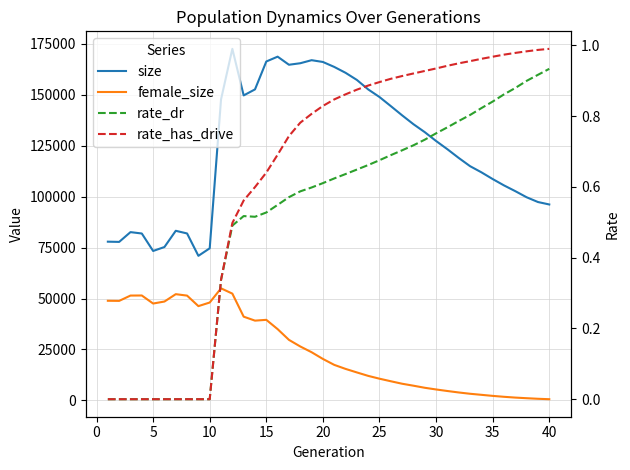

True or false: size and rate_has_drive cross at least once.

False